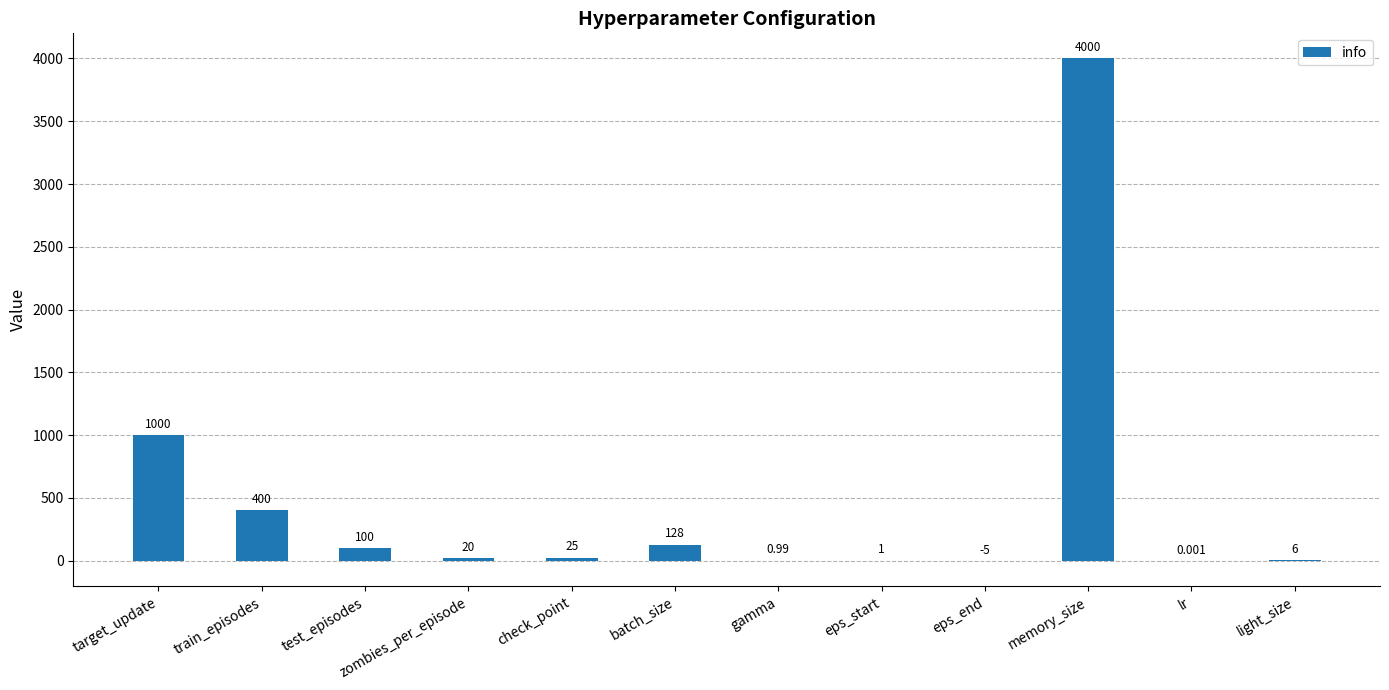

Between gamma and eps_end, which is larger?

gamma